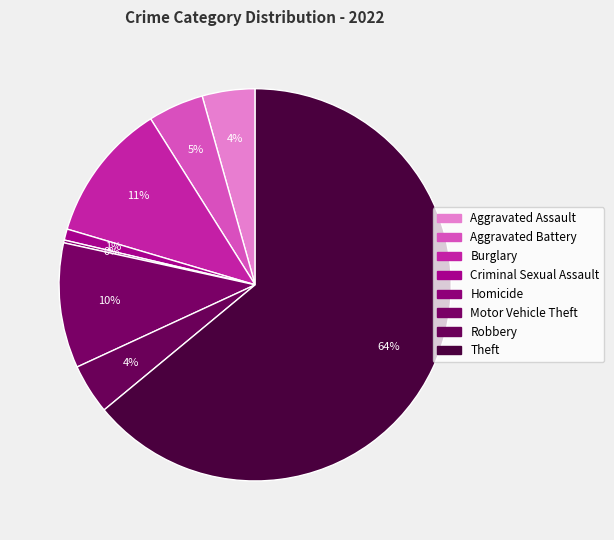

Which category has the biggest portion of the pie?

Theft